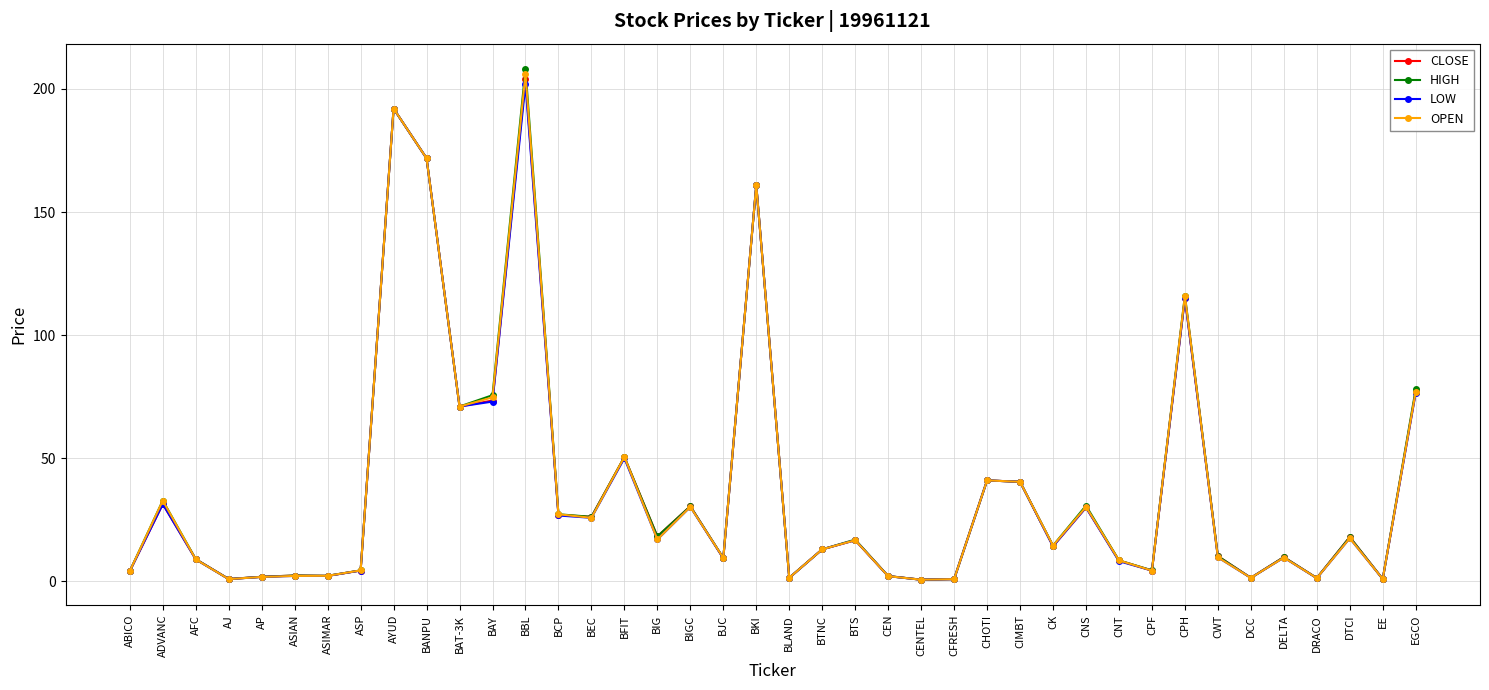

Is it true that OPEN equals 77.0 at EGCO?

True